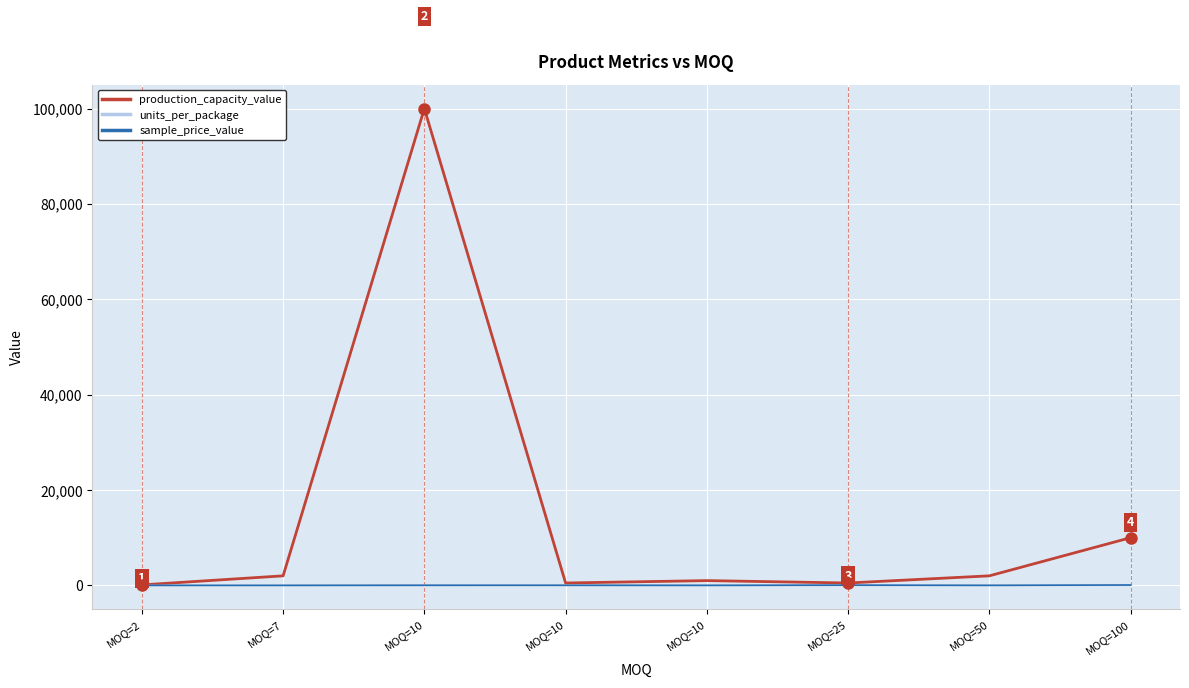

What is the sum of the production_capacity_value values at MOQ=7 and MOQ=50?

4000